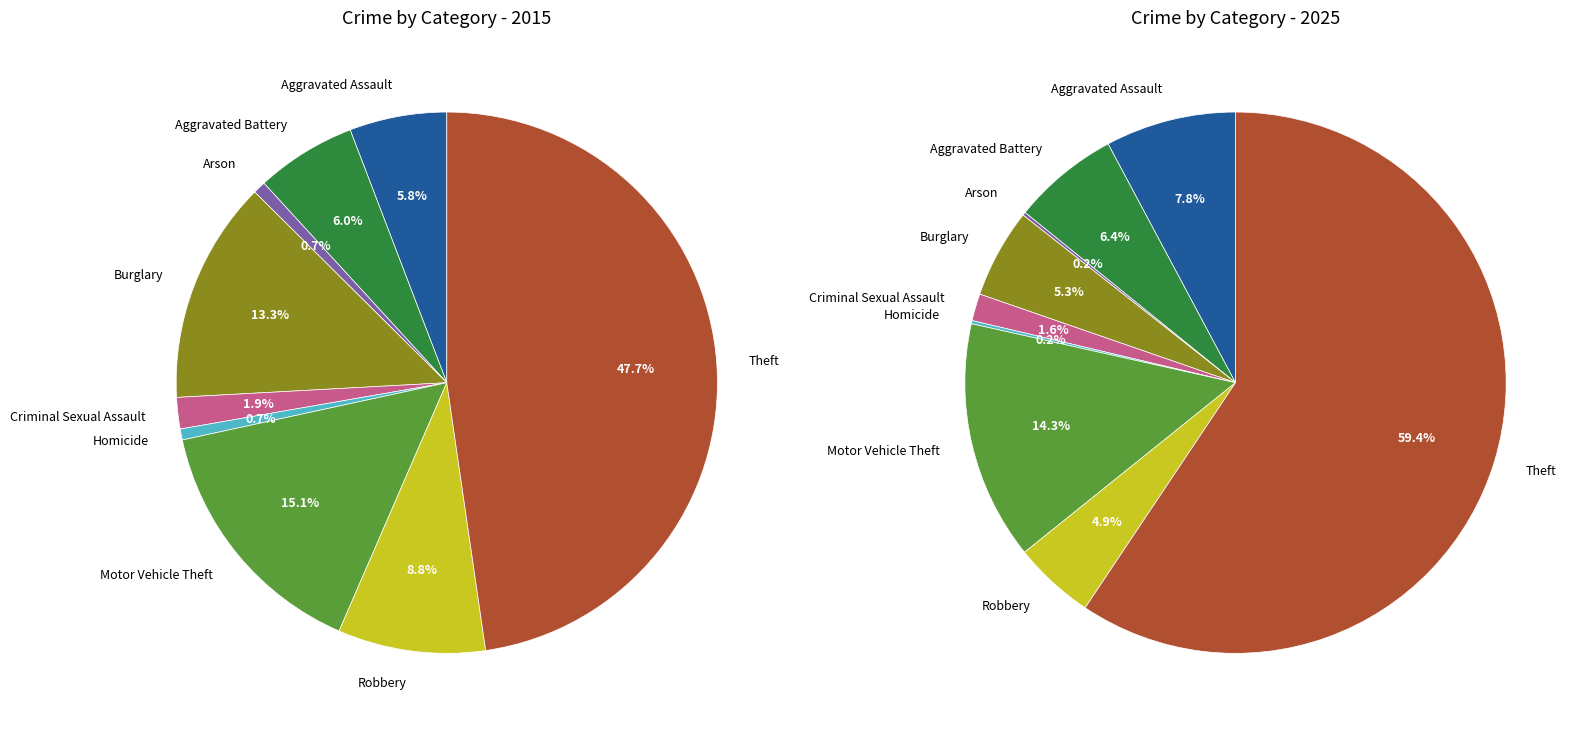

How many slices are in this pie chart?

9